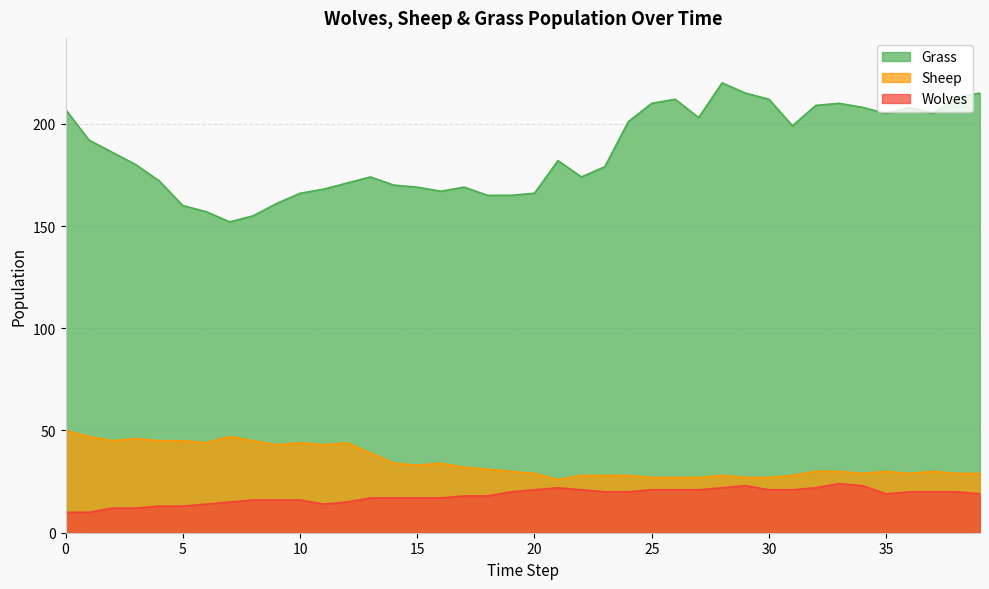

Reading left to right, what are all the values shown in this chart?

Grass: 207	192	186	180	172	160	157	152	155	161	166	168	171	174	170	169	167	169	165	165	166	182	174	179	201	210	212	203	220	215	212	199	209	210	208	205	208	205	213	215
Sheep: 50	47	45	46	45	45	44	47	45	43	44	43	44	39	34	33	34	32	31	30	29	26	28	28	28	27	27	27	28	27	27	28	30	30	29	30	29	30	29	29
Wolves: 10	10	12	12	13	13	14	15	16	16	16	14	15	17	17	17	17	18	18	20	21	22	21	20	20	21	21	21	22	23	21	21	22	24	23	19	20	20	20	19